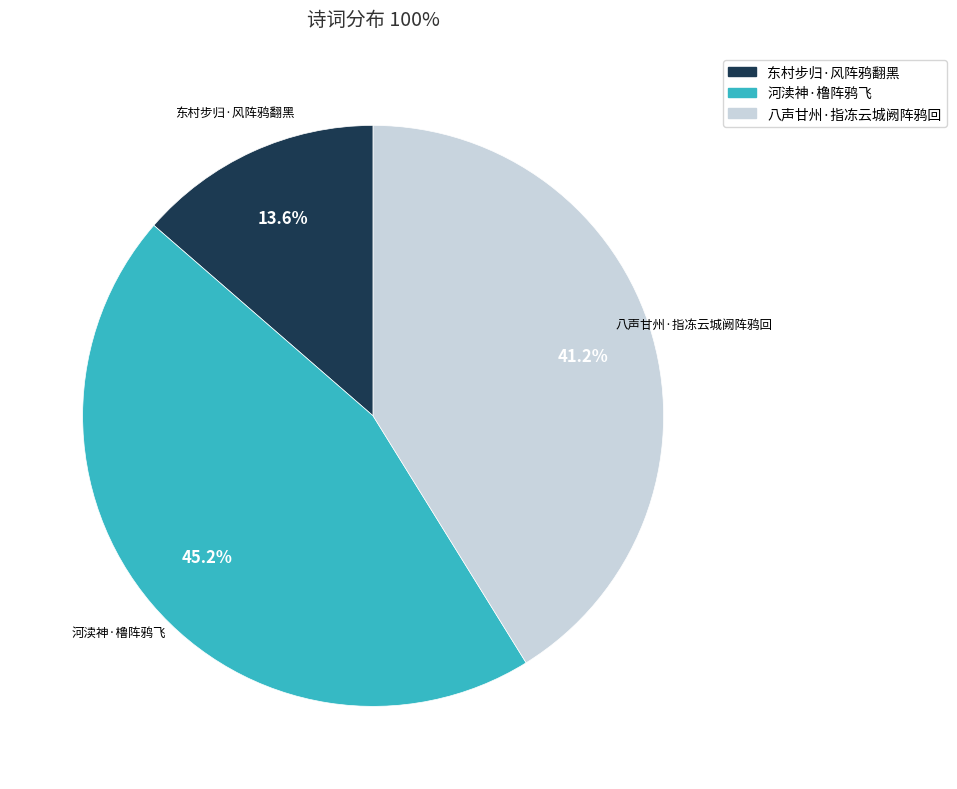

What percentage do 河渎神·橹阵鸦飞 and 八声甘州·指冻云城阙阵鸦回 together represent?

86.4%